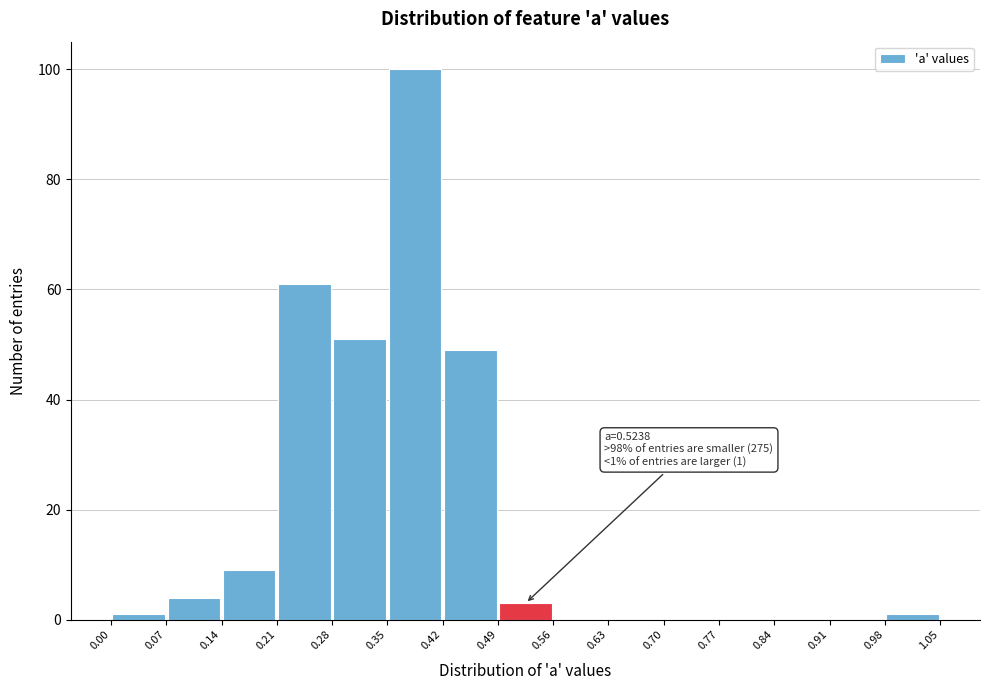

Which range on the x-axis has the tallest bar?

0.35 to 0.42